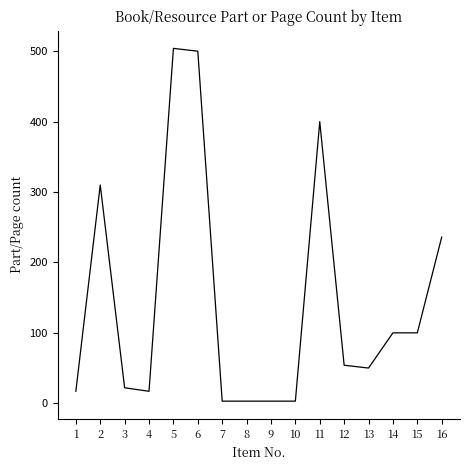

Reading left to right, transcribe all the data shown in this chart.

1=17	2=310	3=22	4=17	5=504	6=500	7=3	8=3	9=3	10=3	11=400	12=54	13=50	14=100	15=100	16=236